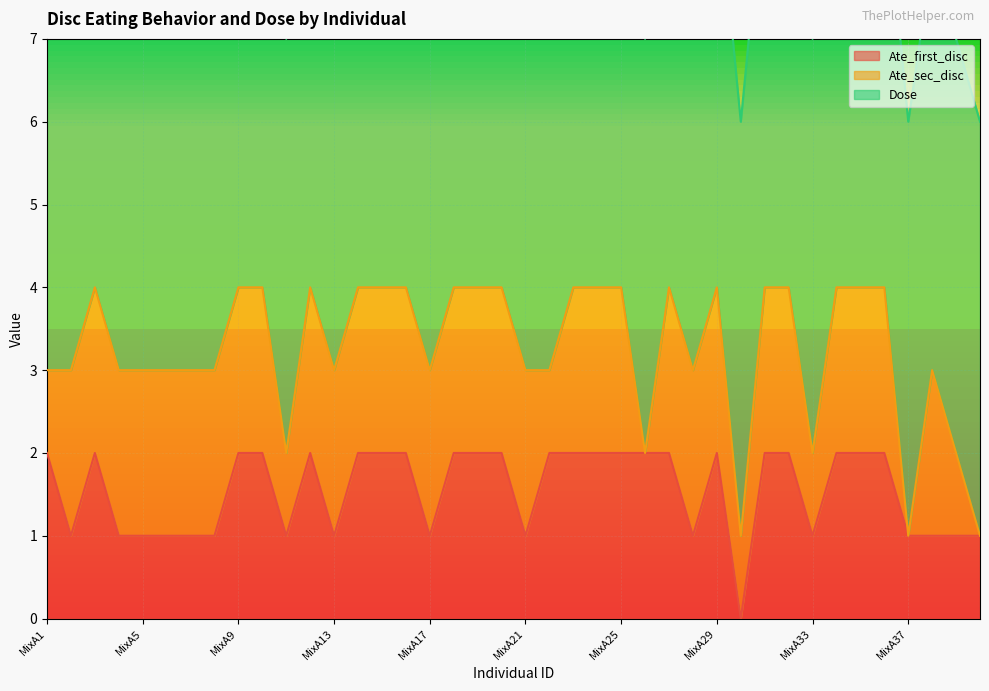

Reading left to right, what are all the values shown in this chart?

Ate_first_disc: MixA1=2	MixA2=1	MixA3=2	MixA4=1	MixA5=1	MixA6=1	MixA7=1	MixA8=1	MixA9=2	MixA10=2	MixA11=1	MixA12=2	MixA13=1	MixA14=2	MixA15=2	MixA16=2	MixA17=1	MixA18=2	MixA19=2	MixA20=2	MixA21=1	MixA22=2	MixA23=2	MixA24=2	MixA25=2	MixA26=2	MixA27=2	MixA28=1	MixA29=2	MixA30=0	MixA31=2	MixA32=2	MixA33=1	MixA34=2	MixA35=2	MixA36=2	MixA37=1	MixA38=1	MixA39=1	MixA40=1
Ate_sec_disc: MixA1=1	MixA2=2	MixA3=2	MixA4=2	MixA5=2	MixA6=2	MixA7=2	MixA8=2	MixA9=2	MixA10=2	MixA11=1	MixA12=2	MixA13=2	MixA14=2	MixA15=2	MixA16=2	MixA17=2	MixA18=2	MixA19=2	MixA20=2	MixA21=2	MixA22=1	MixA23=2	MixA24=2	MixA25=2	MixA26=0	MixA27=2	MixA28=2	MixA29=2	MixA30=1	MixA31=2	MixA32=2	MixA33=1	MixA34=2	MixA35=2	MixA36=2	MixA37=0	MixA38=2	MixA39=1	MixA40=0
Dose: MixA1=5	MixA2=5	MixA3=5	MixA4=5	MixA5=5	MixA6=5	MixA7=5	MixA8=5	MixA9=5	MixA10=5	MixA11=5	MixA12=5	MixA13=5	MixA14=5	MixA15=5	MixA16=5	MixA17=5	MixA18=5	MixA19=5	MixA20=5	MixA21=5	MixA22=5	MixA23=5	MixA24=5	MixA25=5	MixA26=5	MixA27=5	MixA28=5	MixA29=5	MixA30=5	MixA31=5	MixA32=5	MixA33=5	MixA34=5	MixA35=5	MixA36=5	MixA37=5	MixA38=5	MixA39=5	MixA40=5